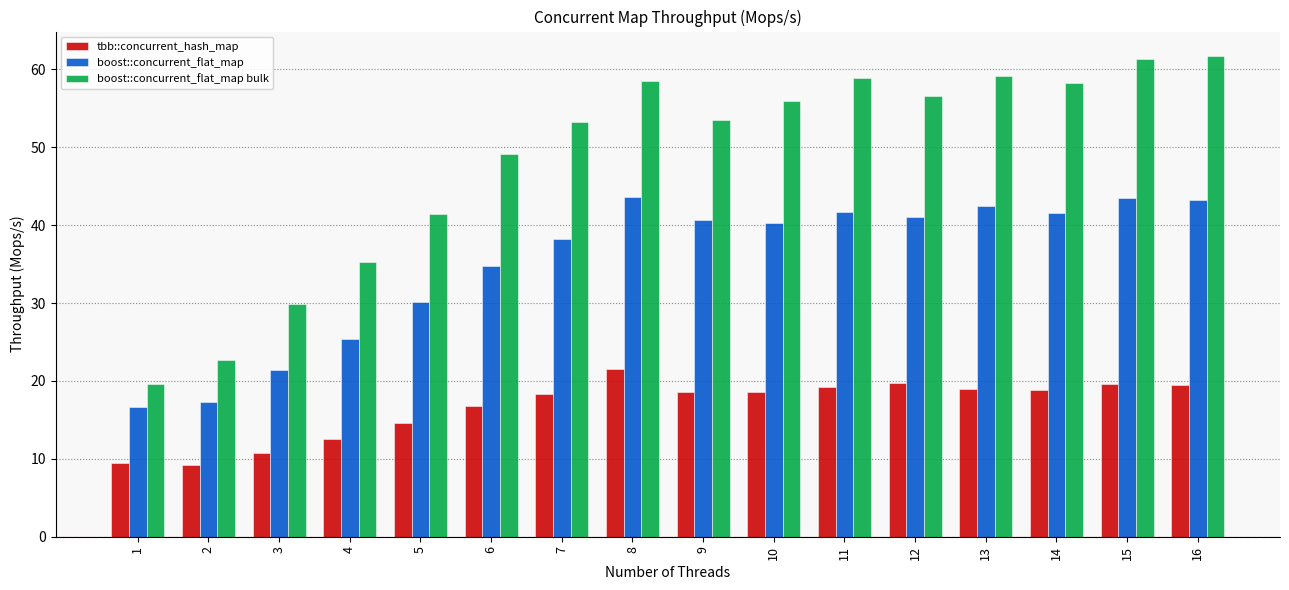

What is the minimum value shown in the chart?

9.2